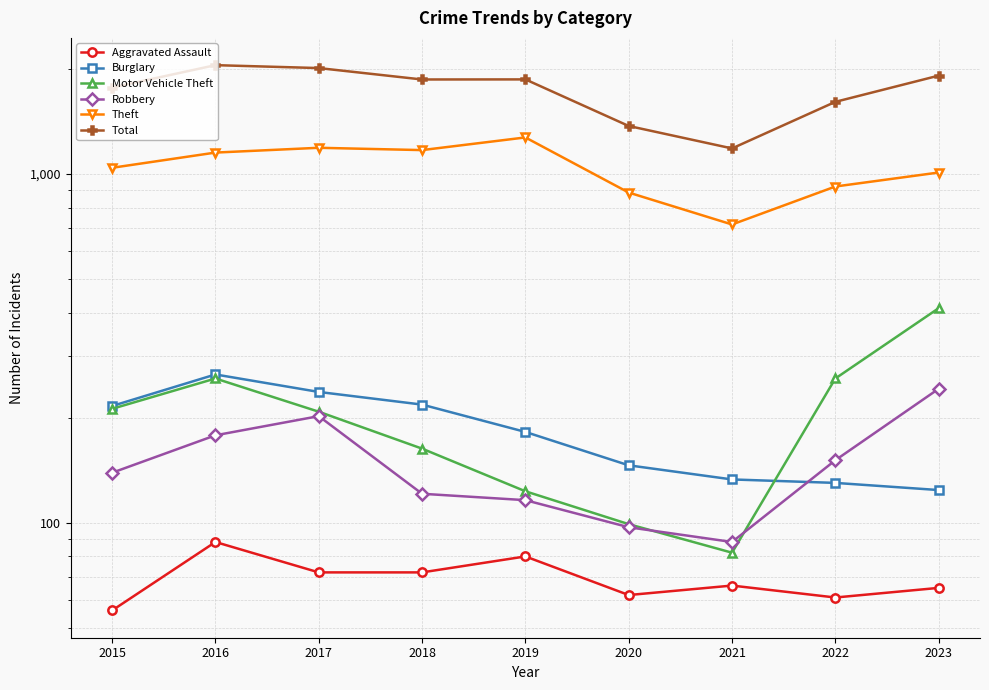

Reading right to left, list all the values displayed in this chart.

Aggravated Assault: 2023=65	2022=61	2021=66	2020=62	2019=80	2018=72	2017=72	2016=88	2015=56
Burglary: 2023=124	2022=130	2021=133	2020=146	2019=182	2018=218	2017=237	2016=266	2015=216
Motor Vehicle Theft: 2023=412	2022=259	2021=82	2020=99	2019=123	2018=163	2017=208	2016=259	2015=212
Robbery: 2023=242	2022=151	2021=88	2020=97	2019=116	2018=121	2017=202	2016=178	2015=139
Theft: 2023=1009	2022=920	2021=716	2020=884	2019=1272	2018=1170	2017=1188	2016=1151	2015=1041
Total: 2023=1913	2022=1609	2021=1183	2020=1372	2019=1866	2018=1865	2017=2011	2016=2050	2015=1768